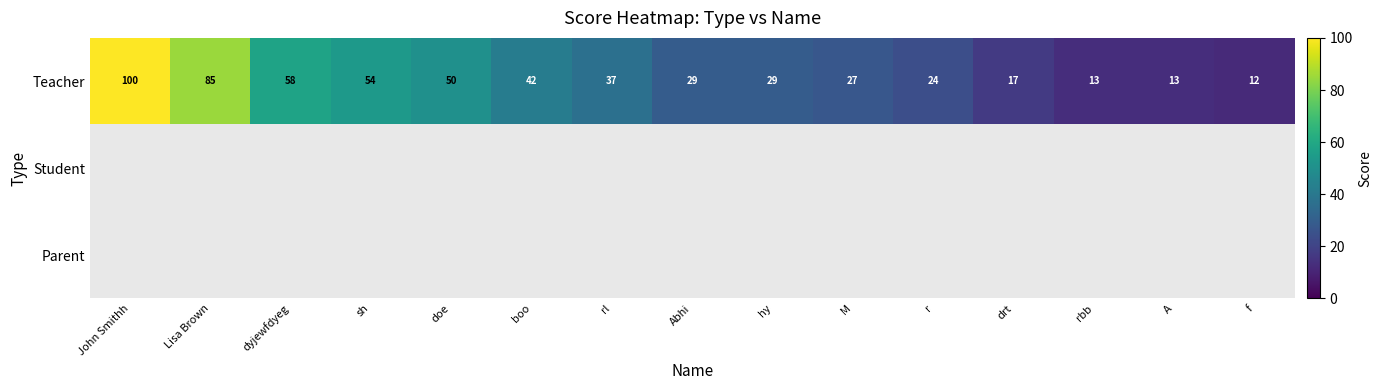

How many data points in Teacher are less than 29?

6